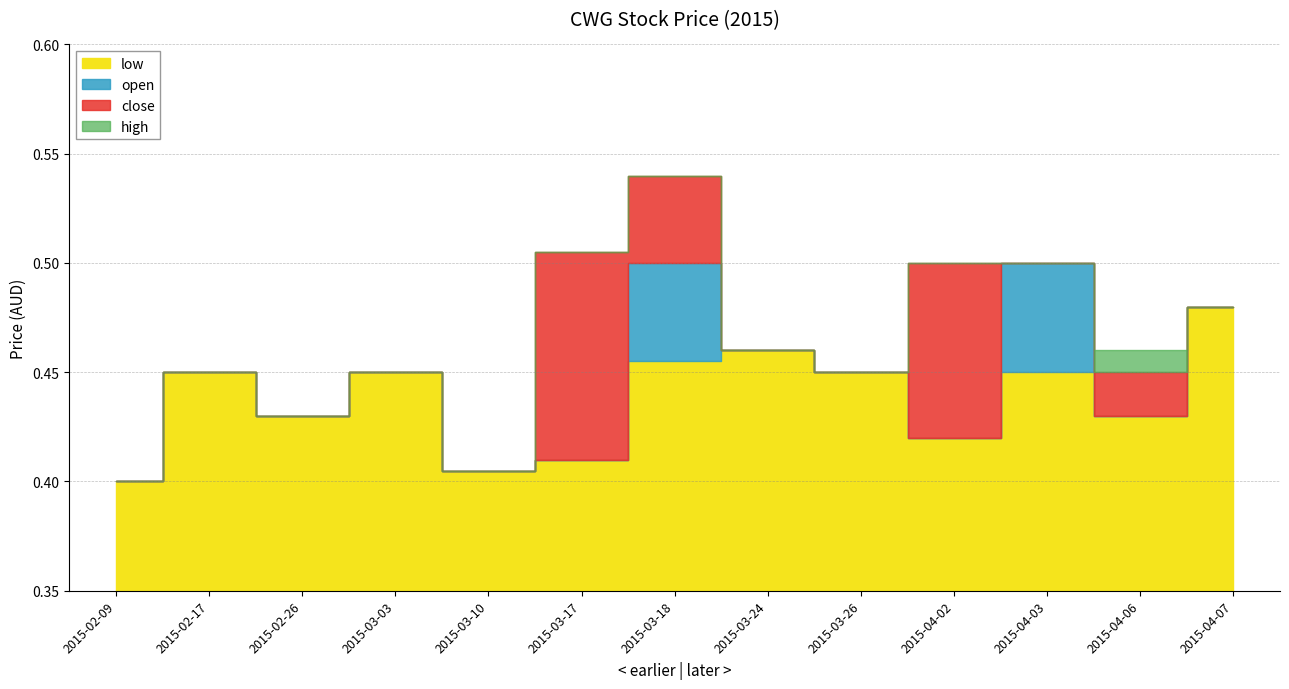

What is the label of the 8th point from the left?

2015-03-24